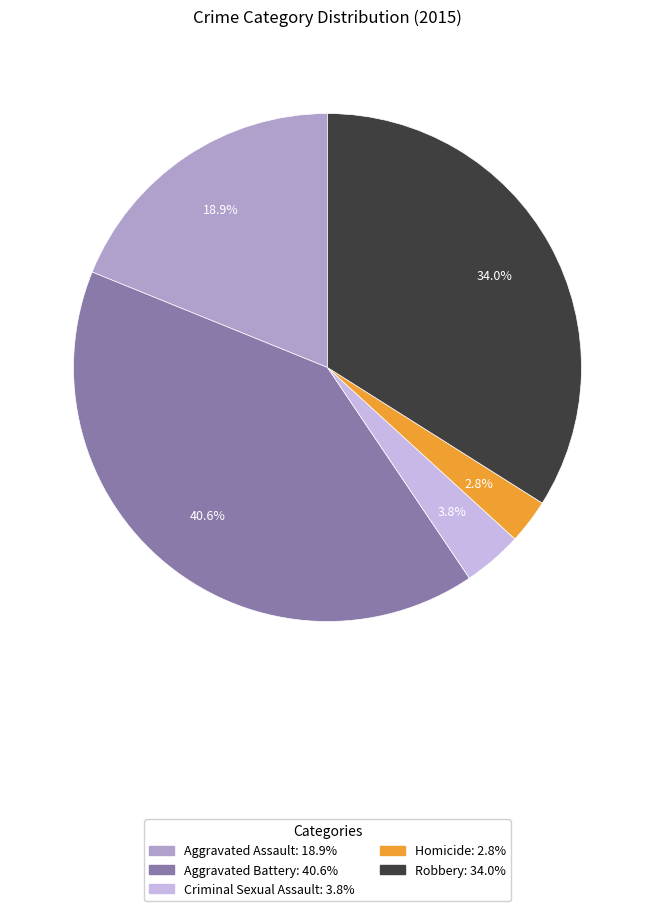

Does any single category account for the majority?

No